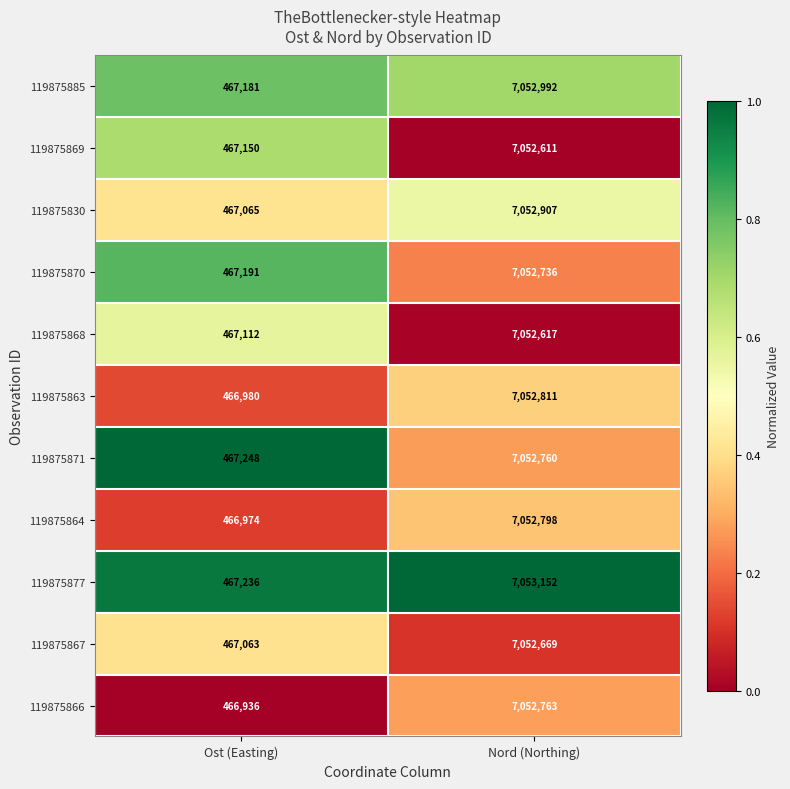

At Nord (Northing), list the series in order from smallest to largest.

119875869, 119875868, 119875867, 119875870, 119875871, 119875866, 119875864, 119875863, 119875830, 119875885, 119875877